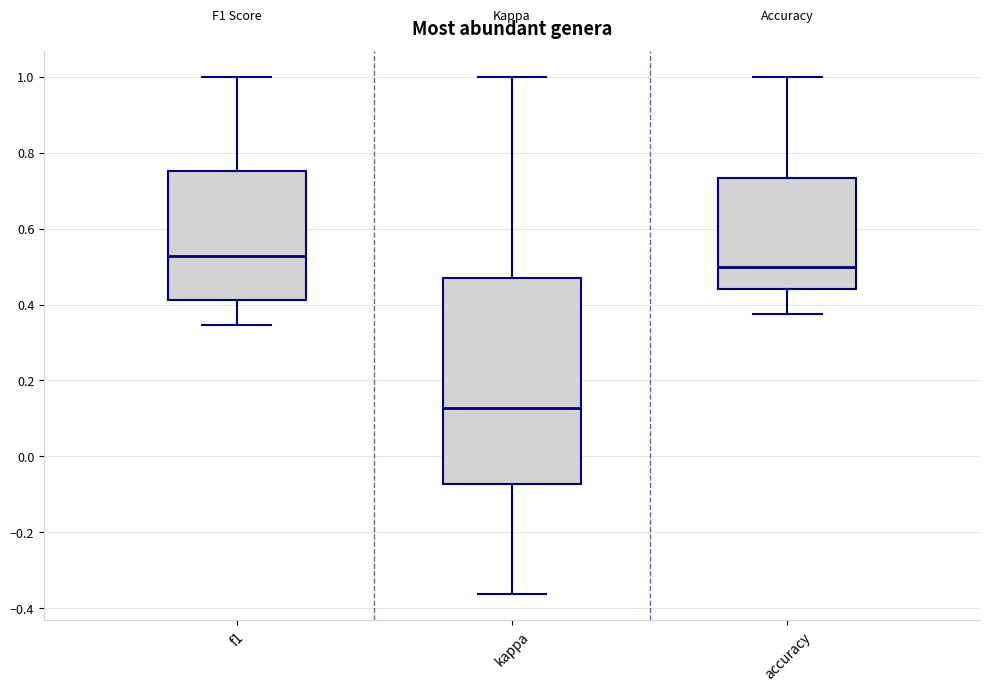

Where does the upper whisker of the box for accuracy end on the y-axis? The values are not printed on the chart, so give them approximately, as read against the axis.

1.00